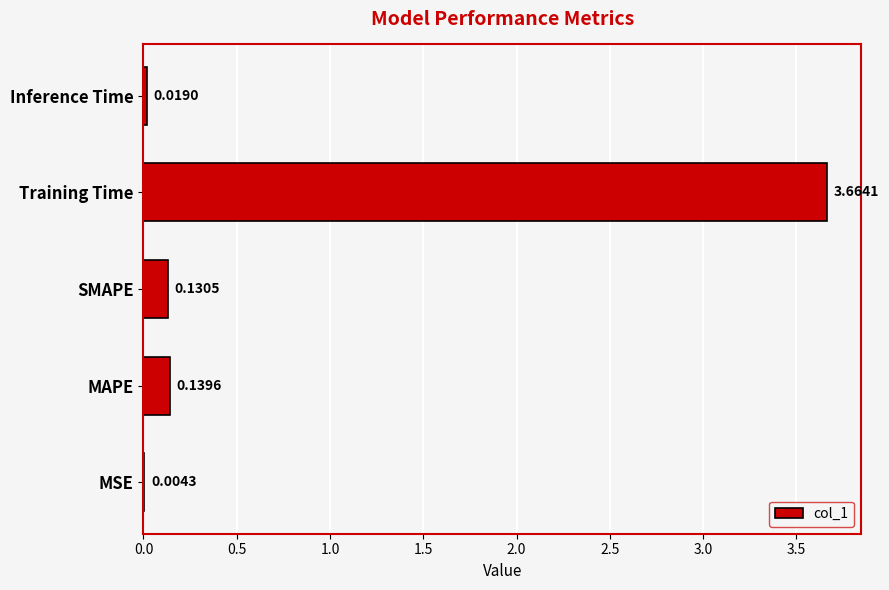

Which label corresponds to the largest value in the chart?

Training Time